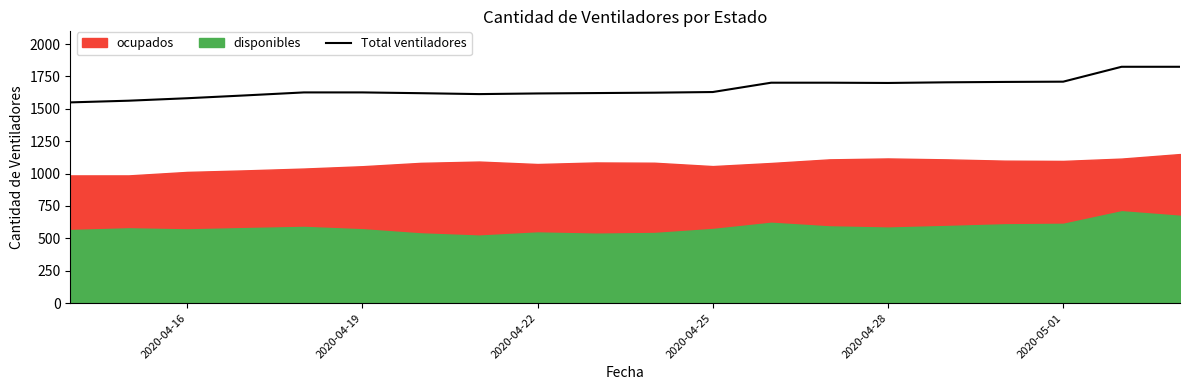

Where does the data first go above 1627?

2020-04-25